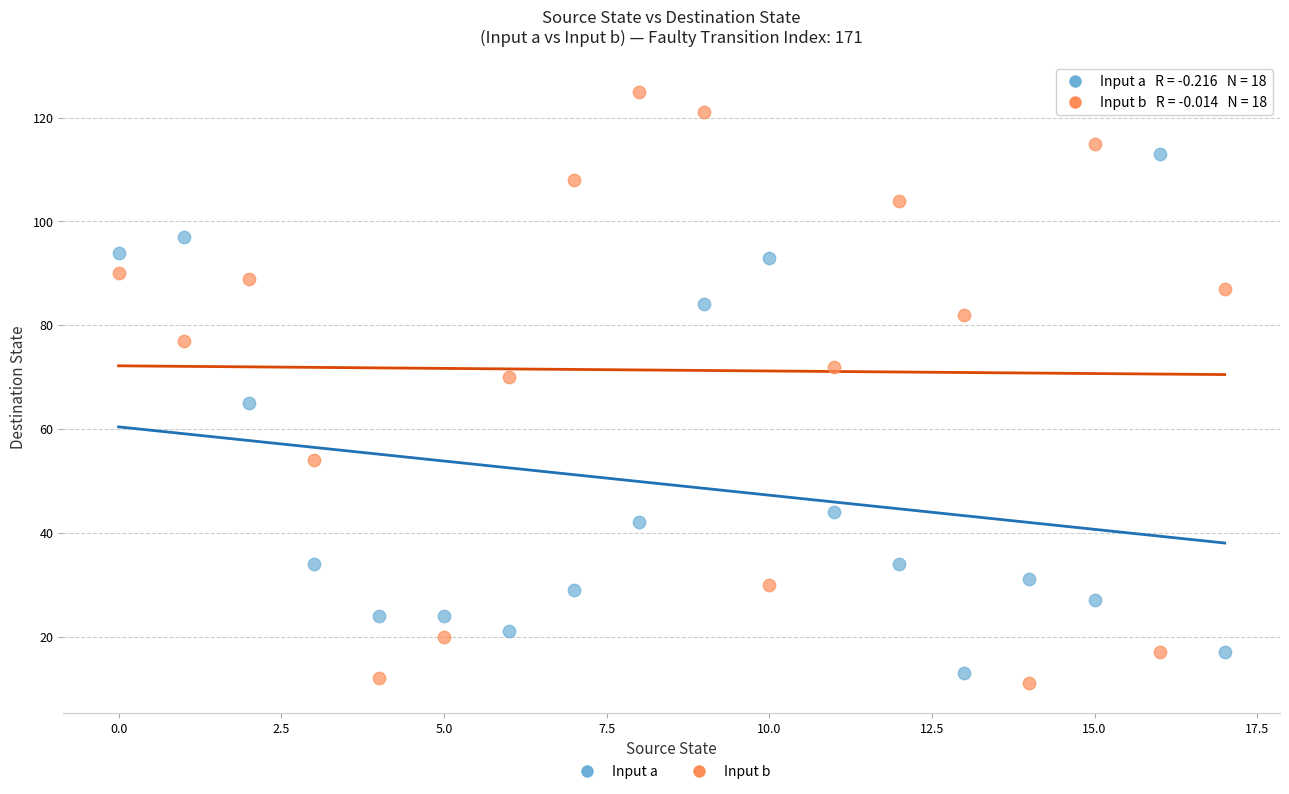

Across all data points, what is the range of Y values (max minus min)?

114